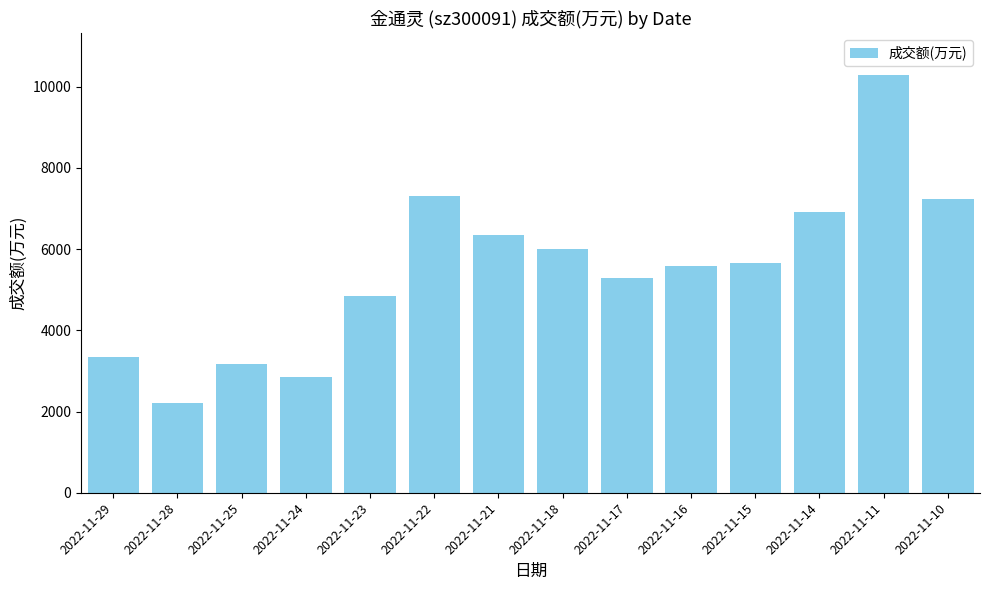

Reading left to right, extract all data points from this chart.

2022-11-29=3350	2022-11-28=2216	2022-11-25=3161	2022-11-24=2859	2022-11-23=4855	2022-11-22=7298	2022-11-21=6343	2022-11-18=6013	2022-11-17=5290	2022-11-16=5588	2022-11-15=5645	2022-11-14=6913	2022-11-11=10283	2022-11-10=7228